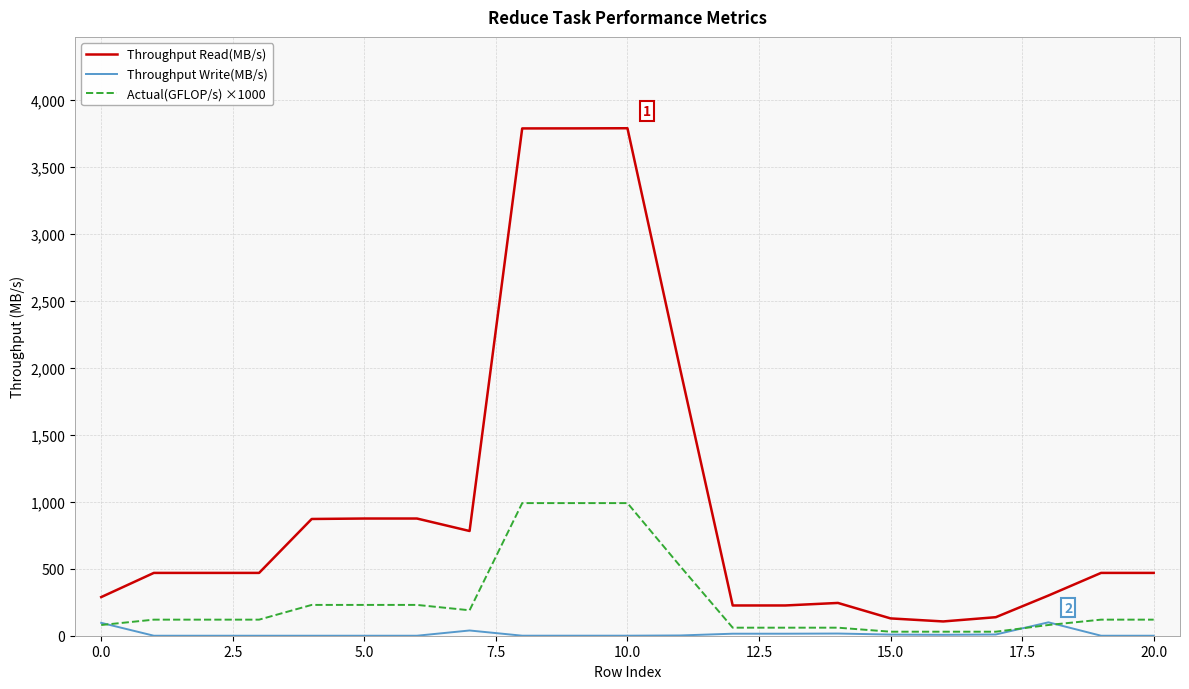

Which series has the widest spread of values?

Throughput Read(MB/s)